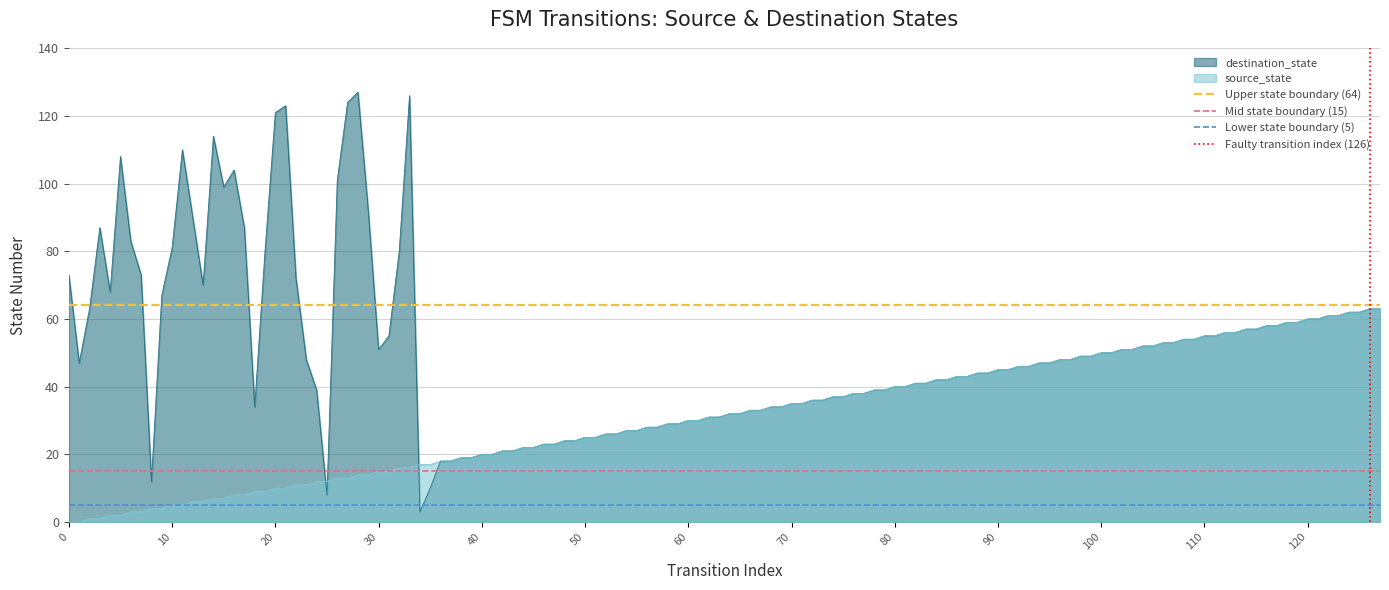

True or false: destination_state has a value of 50 at 100.

True